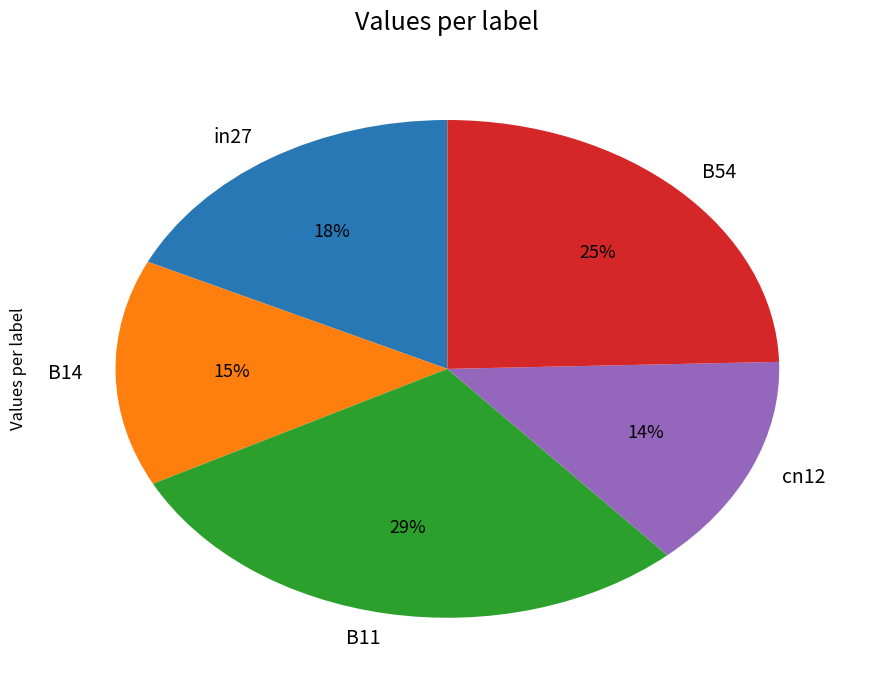

Is it true that B11 is 29% of the pie?

True